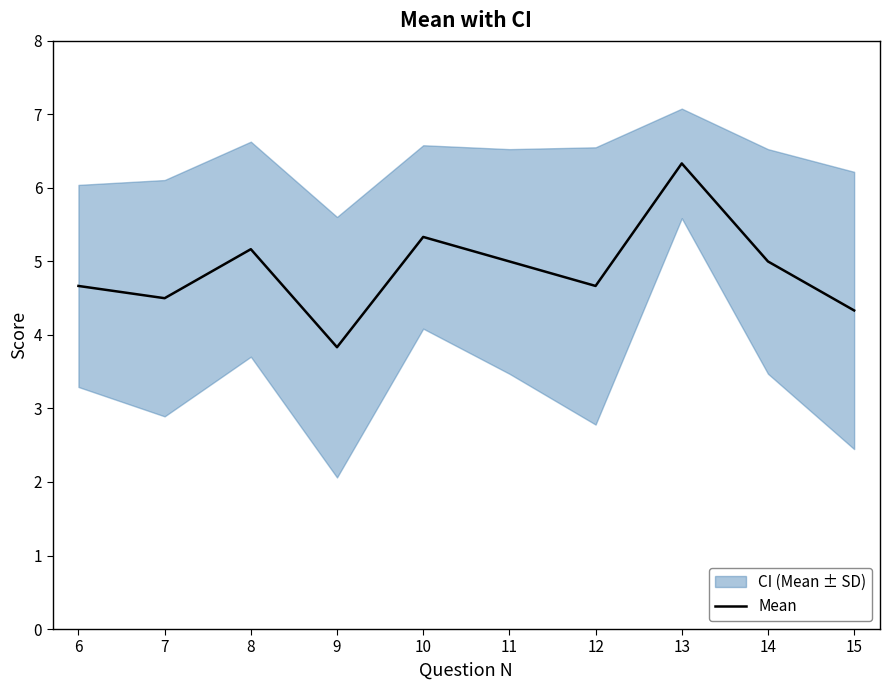

What is the value of the 4th point from the left?

3.8